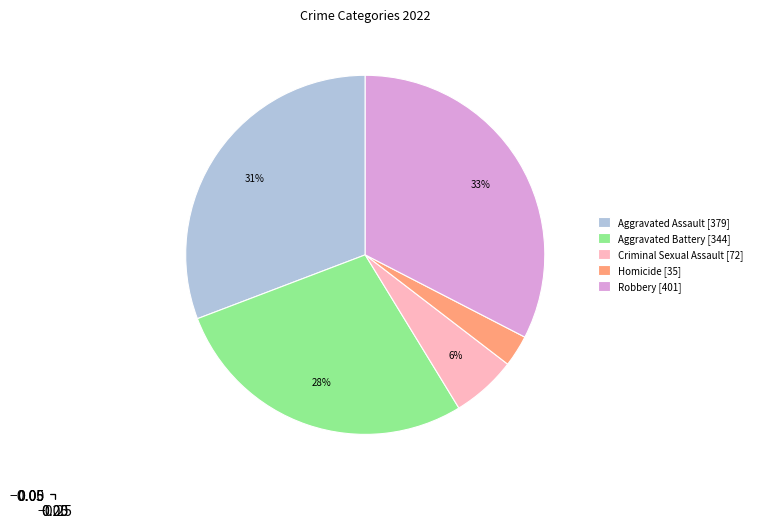

Is the sum of Aggravated Battery [344] and Criminal Sexual Assault [72] greater than half?

No